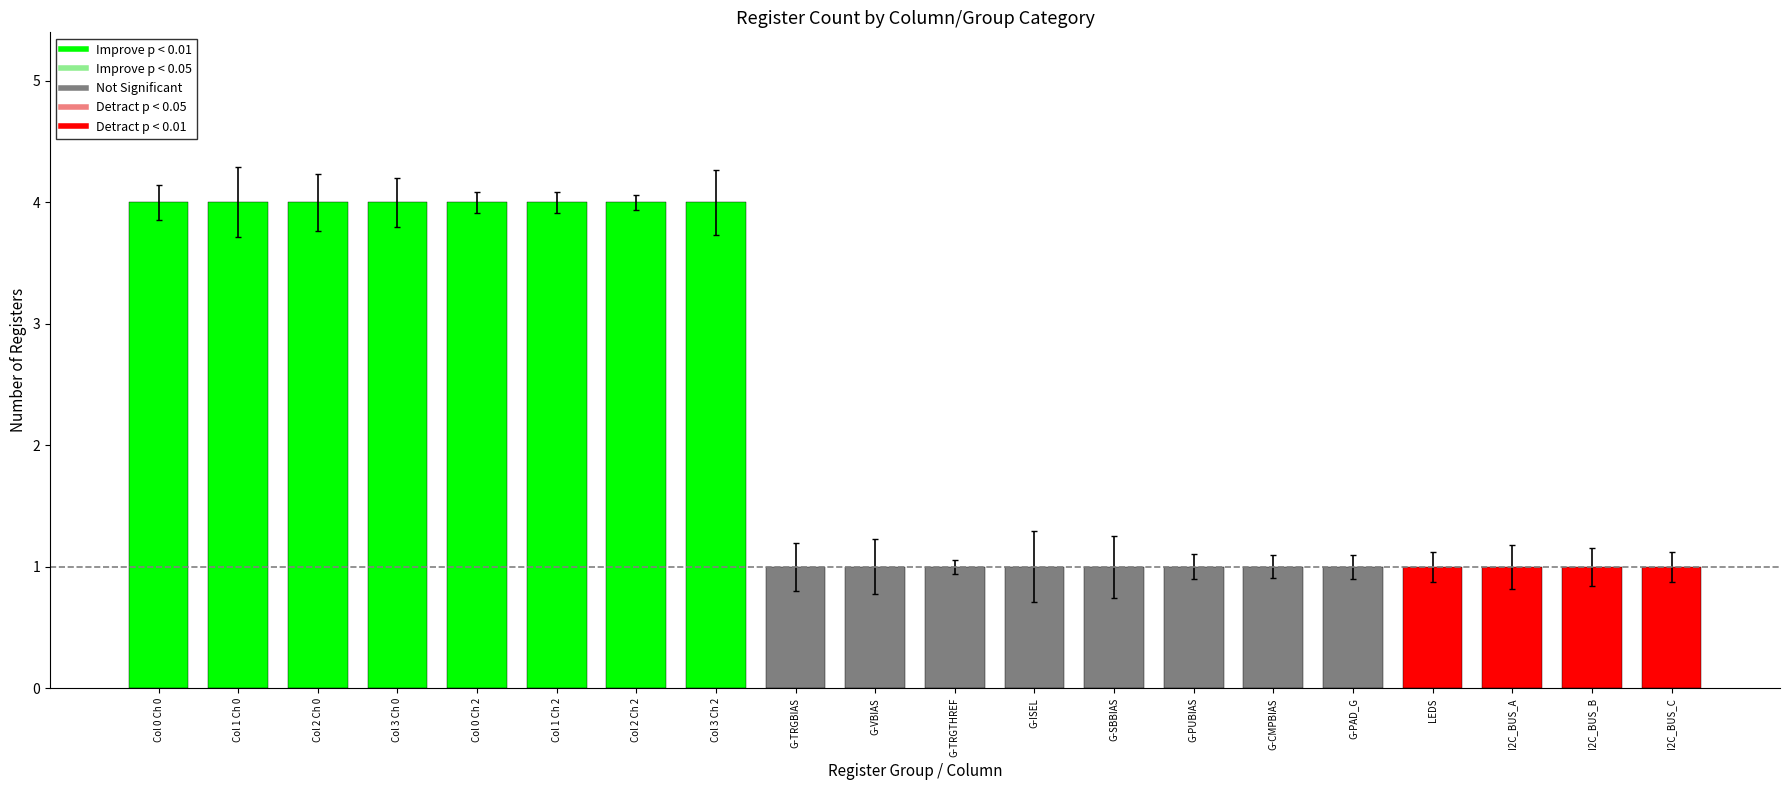

What is the label of the 5th bar from the right?

G-PAD_G